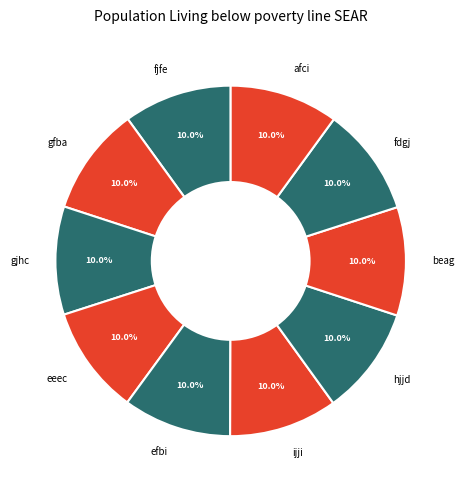

True or false: ijji accounts for 15% of the total.

False